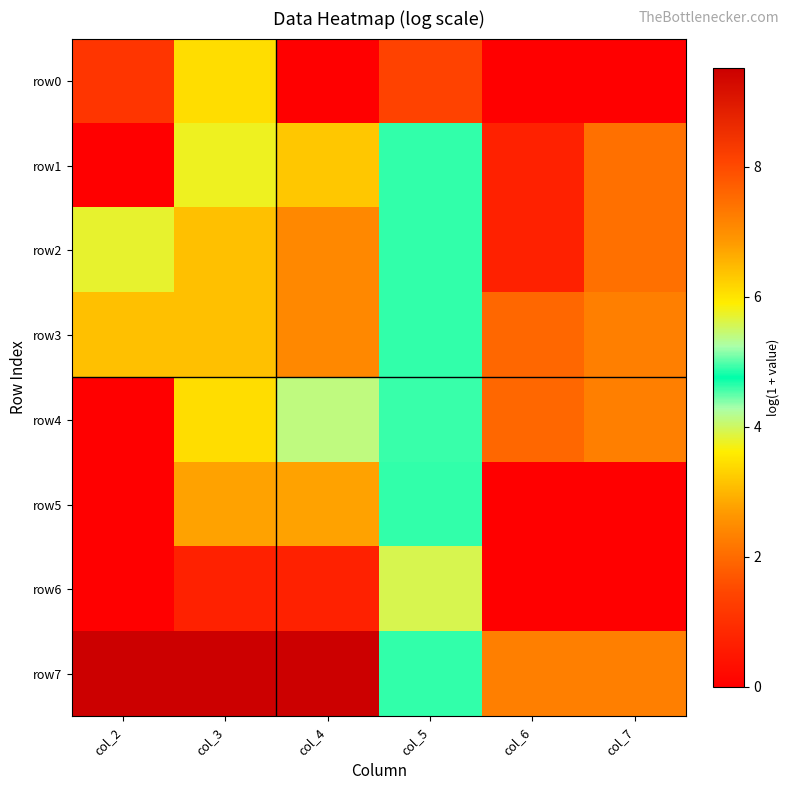

Reading left to right, transcribe all the data shown in this chart.

row0: col_2=1.1	col_3=3.4	col_4=0.0	col_5=1.4	col_6=0.0	col_7=0.0
row1: col_2=0.0	col_3=5.8	col_4=6.3	col_5=4.6	col_6=0.7	col_7=2.1
row2: col_2=5.7	col_3=6.4	col_4=7.1	col_5=4.6	col_6=0.7	col_7=2.1
row3: col_2=6.4	col_3=6.4	col_4=7.1	col_5=4.6	col_6=1.9	col_7=2.3
row4: col_2=0.0	col_3=3.4	col_4=4.1	col_5=4.6	col_6=1.9	col_7=2.3
row5: col_2=0.0	col_3=2.8	col_4=2.8	col_5=4.6	col_6=0.0	col_7=0.0
row6: col_2=0.0	col_3=0.7	col_4=0.7	col_5=3.9	col_6=0.0	col_7=0.0
row7: col_2=9.5	col_3=9.5	col_4=9.5	col_5=4.6	col_6=2.3	col_7=2.3